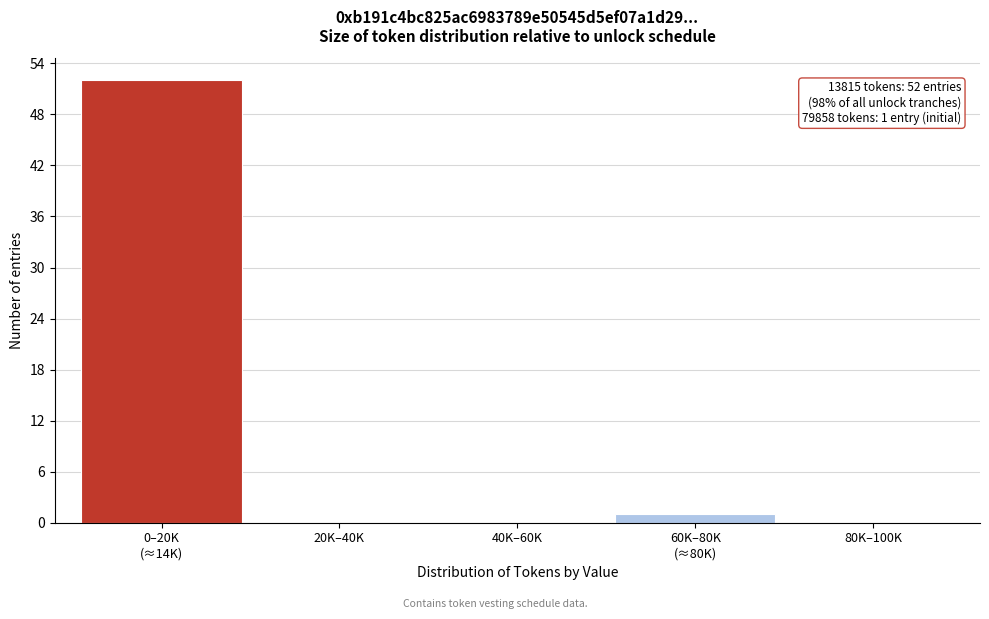

What is the maximum value shown in the chart?

52